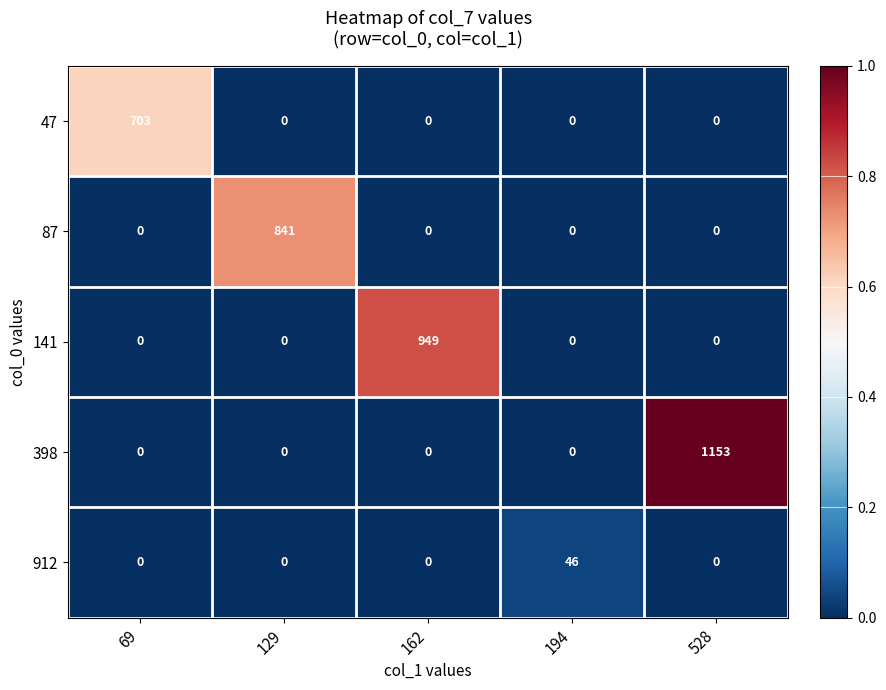

What is the difference between the 912 values at 194 and 528?

46